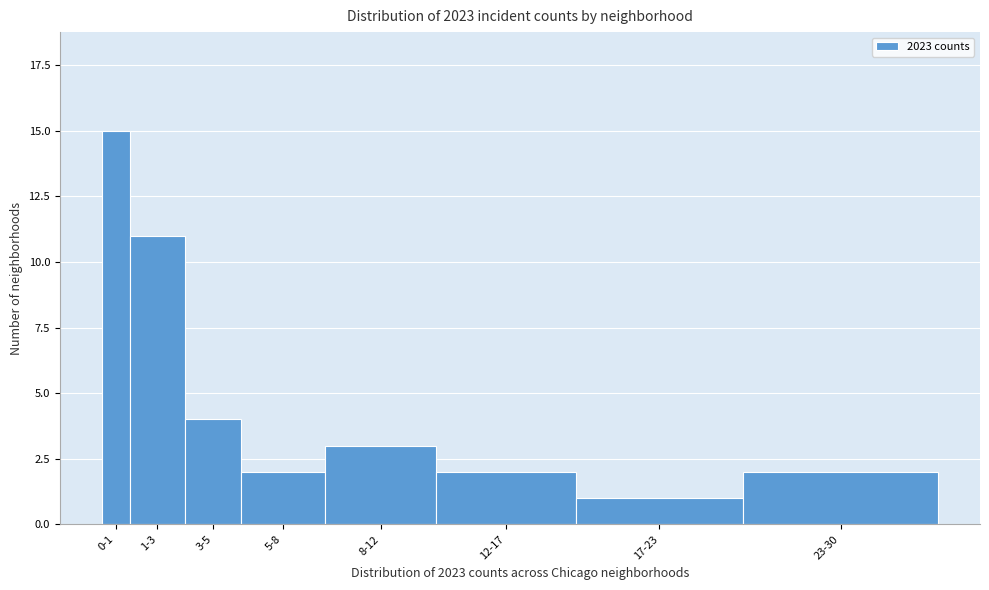

Reading left to right, transcribe all the data shown in this chart.

0-1=15	1-3=11	3-5=4	5-8=2	8-12=3	12-17=2	17-23=1	23-30=2